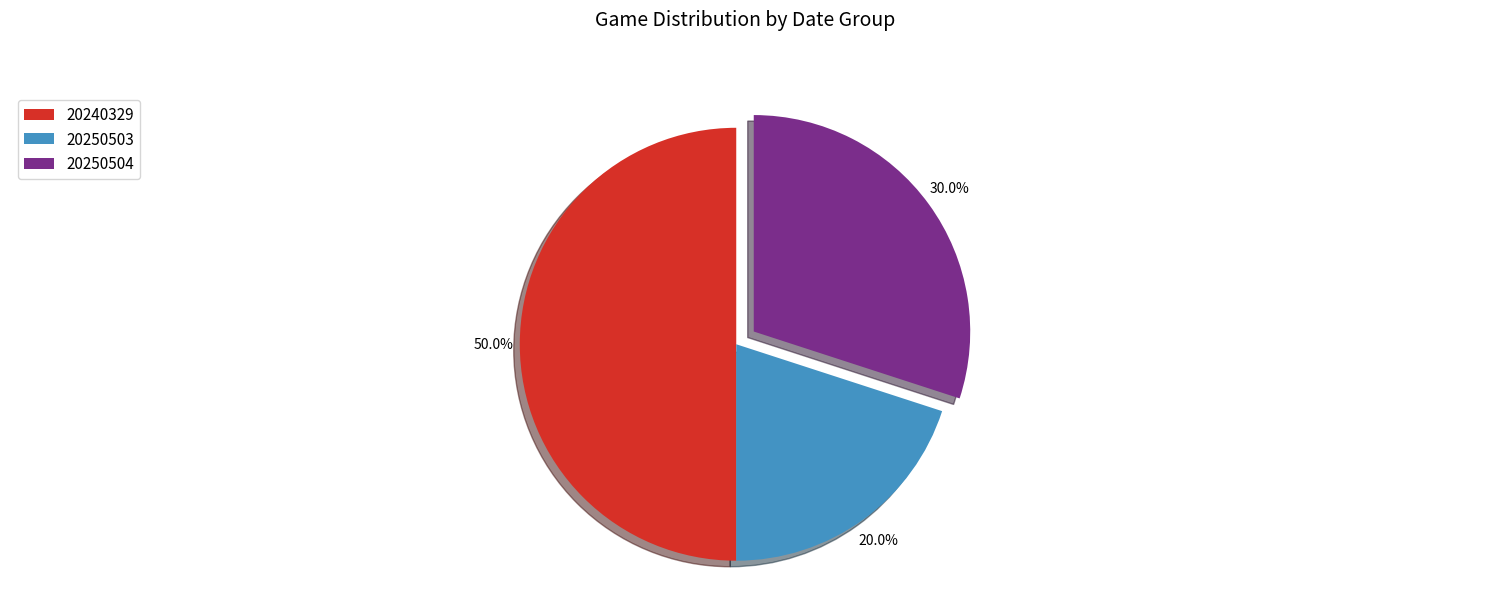

Rank the categories by value from lowest to highest.

20250503, 20250504, 20240329